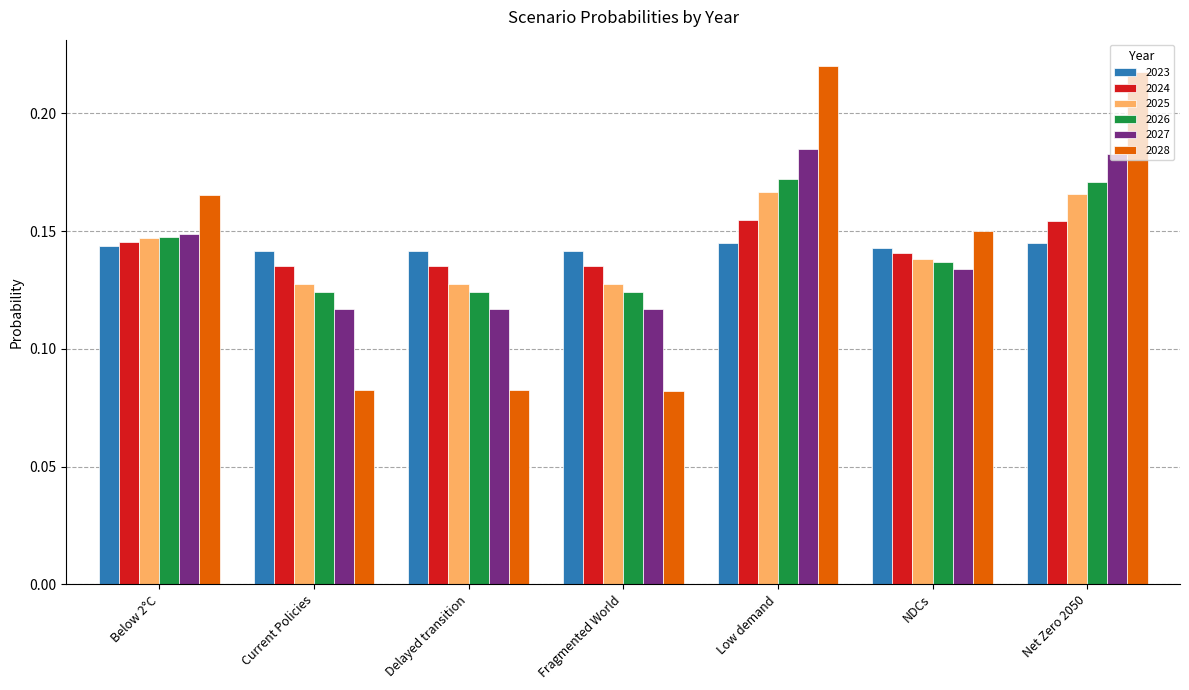

Is the value of 2024 at Delayed transition greater than the value of 2026 at Delayed transition?

Yes